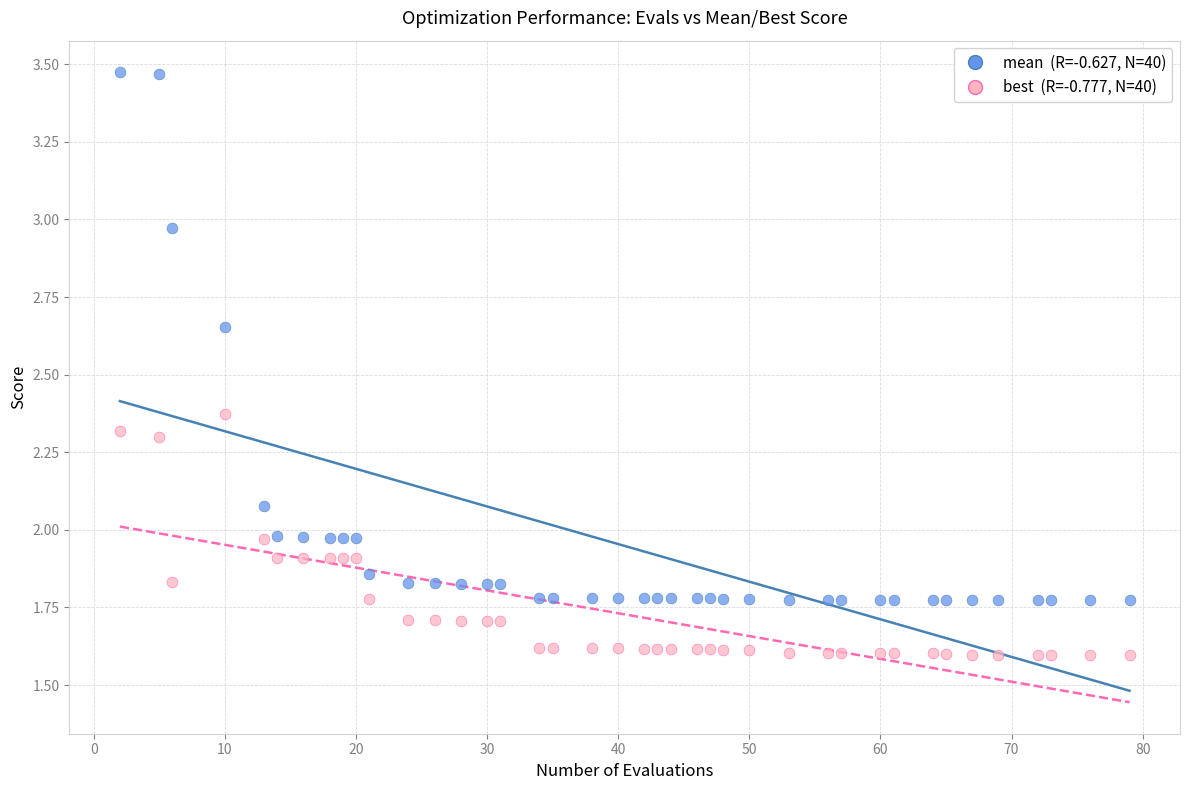

Across all data points, what is the range of X values (max minus min)?

77.0